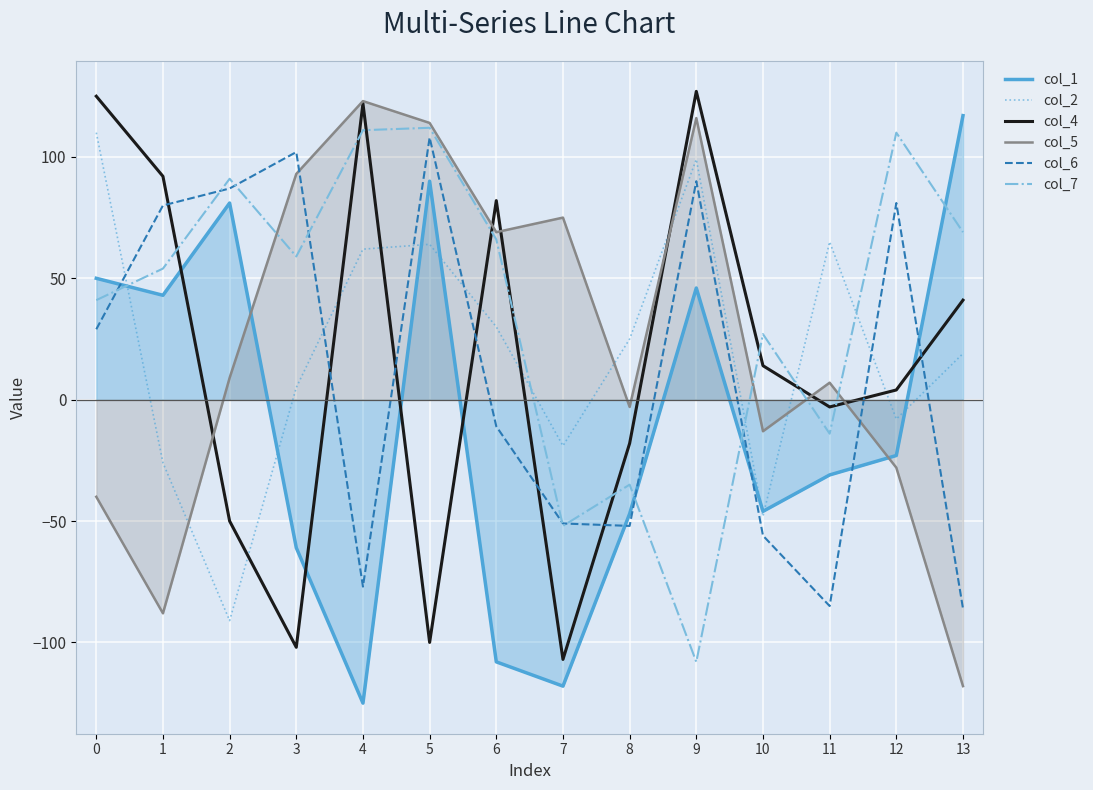

In col_4, how many points are higher than both neighbors (excluding endpoints)?

3